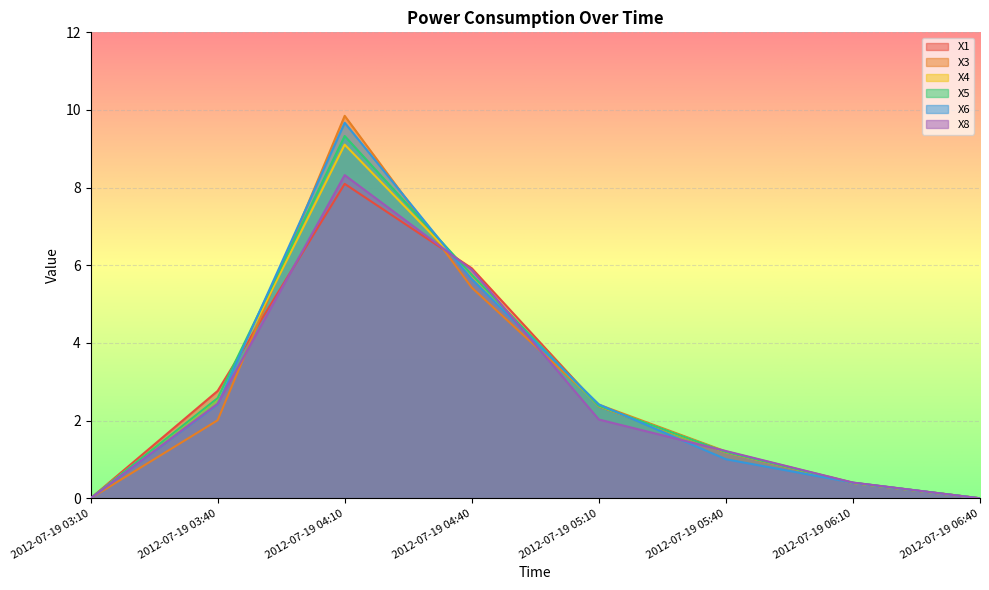

Does the chart display data point markers on the line(s)?

No